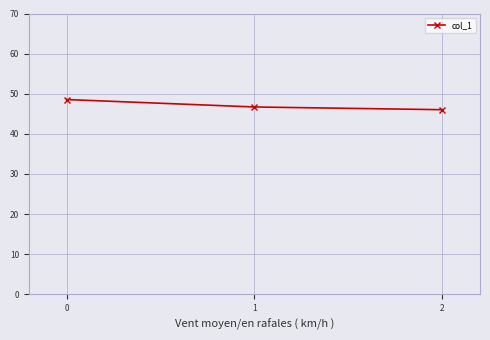

What is the sum of all values?

141.3